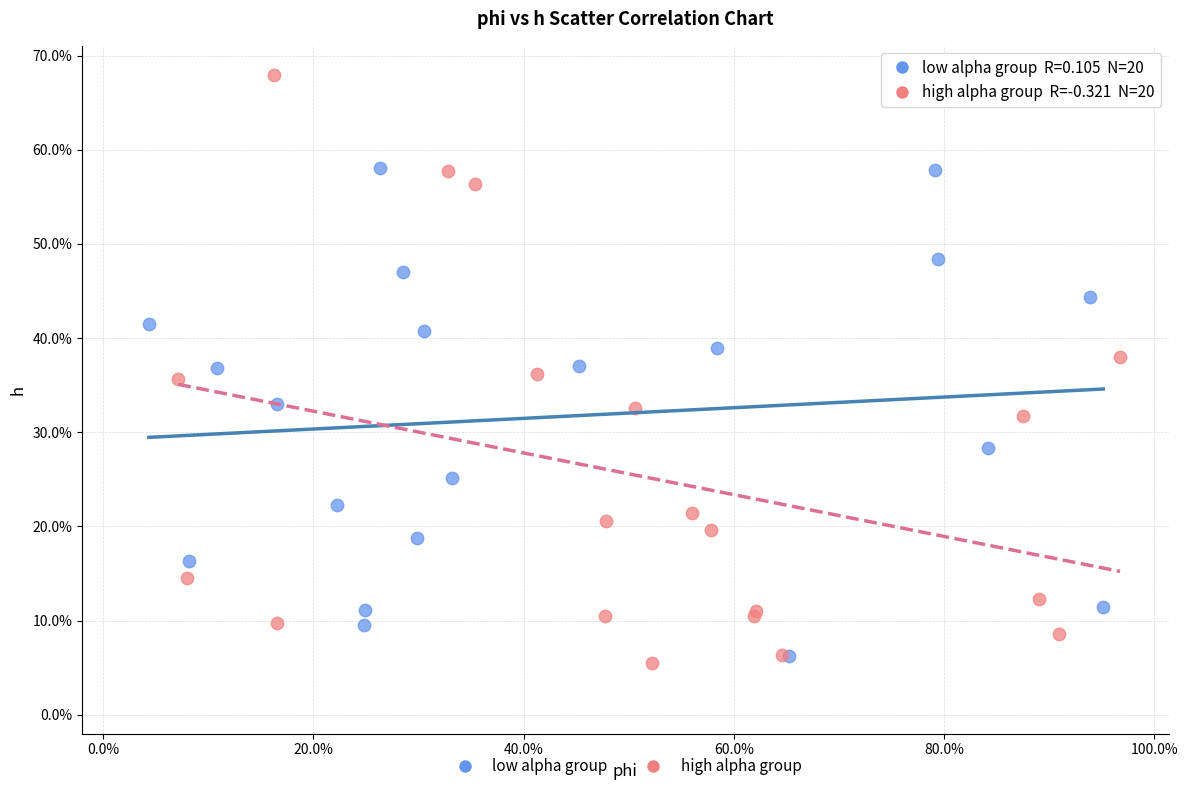

What are all the series names shown in the legend?

low alpha group, high alpha group